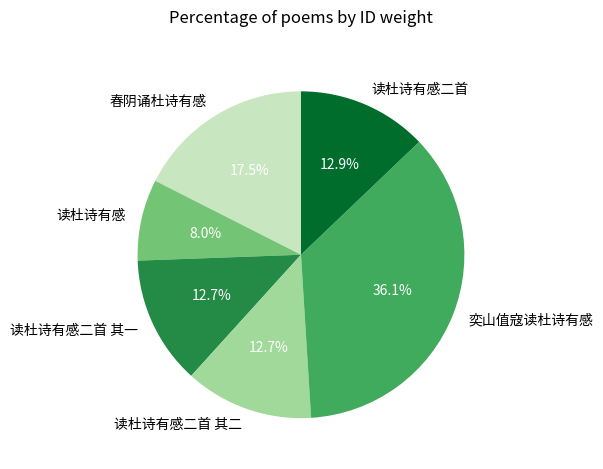

Approximately how many times larger is the value at 读杜诗有感 compared to 读杜诗有感二首 其二?

0.6